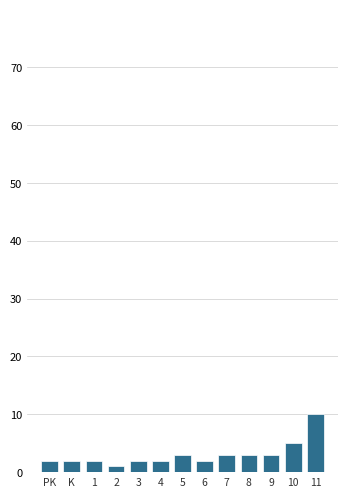

Reading left to right, transcribe all the data shown in this chart.

2	2	2	1	2	2	3	2	3	3	3	5	10